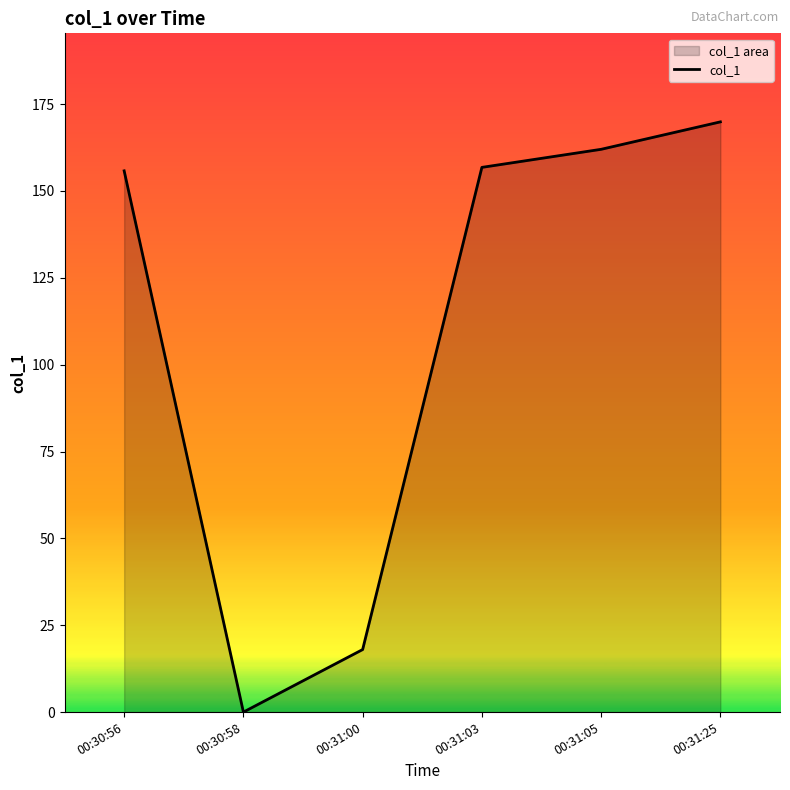

List the labels in order of value, largest first.

00:31:25, 00:31:05, 00:31:03, 00:30:56, 00:31:00, 00:30:58